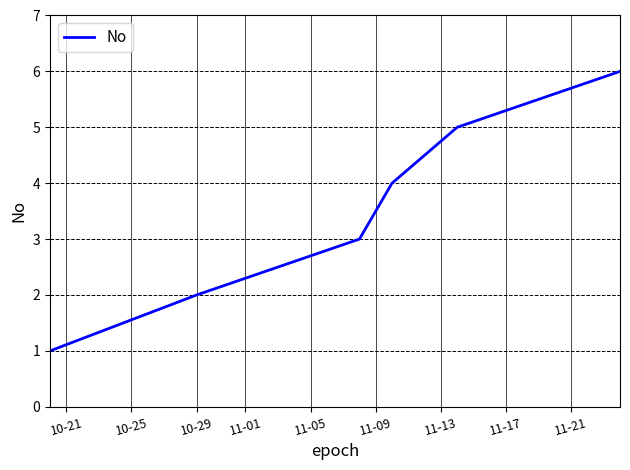

True or false: the data has more than 1 interior local peaks.

False